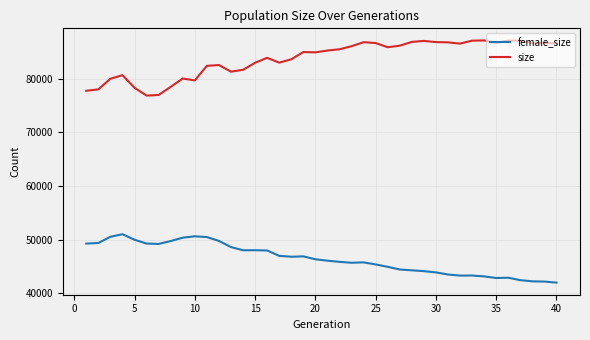

What is the greatest value displayed?

87097